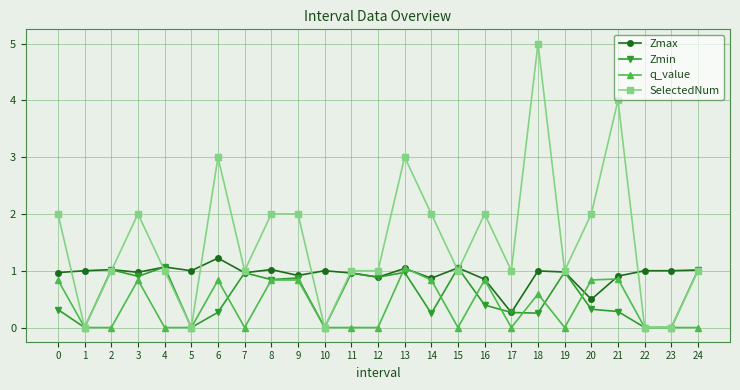

At which category is the sum across all series the highest?

18